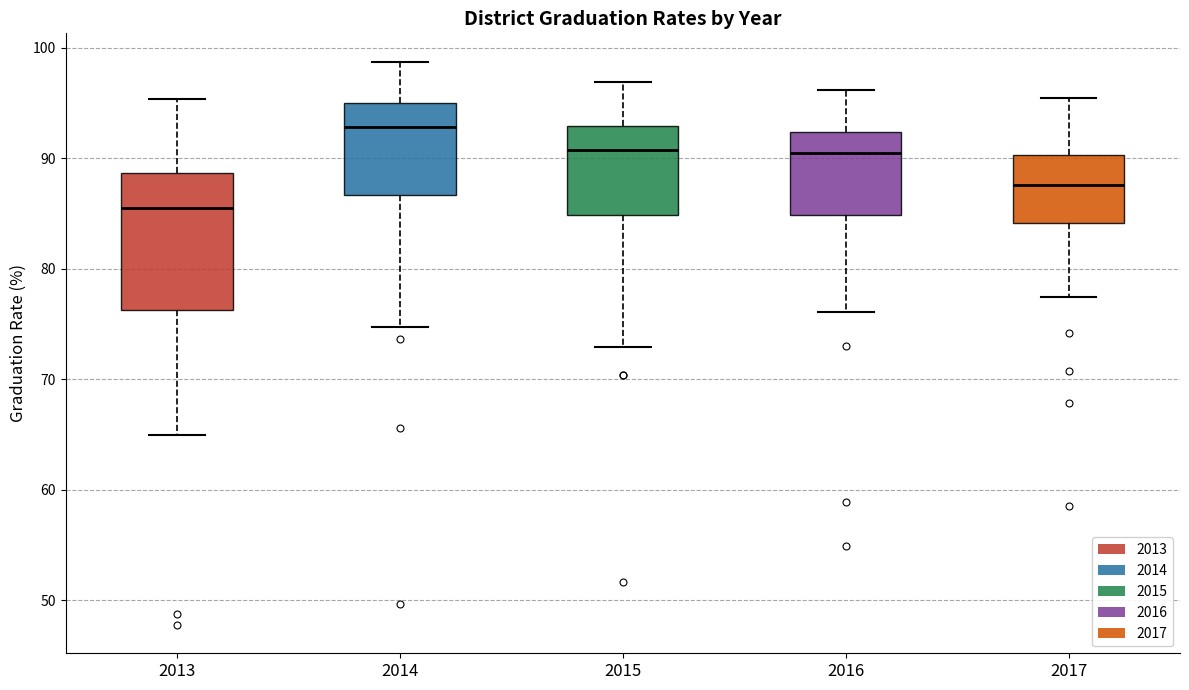

Reading left to right, read every box against the y-axis: the position of its median line, the range the box covers, and the ends of its whiskers. The values are not printed on the chart, so give them approximately, as read against the axis.

2013: median 85, box 76 to 89, whiskers 65 to 95
2014: median 93, box 87 to 95, whiskers 75 to 99
2015: median 91, box 85 to 93, whiskers 73 to 97
2016: median 90, box 85 to 92, whiskers 76 to 96
2017: median 88, box 84 to 90, whiskers 77 to 95